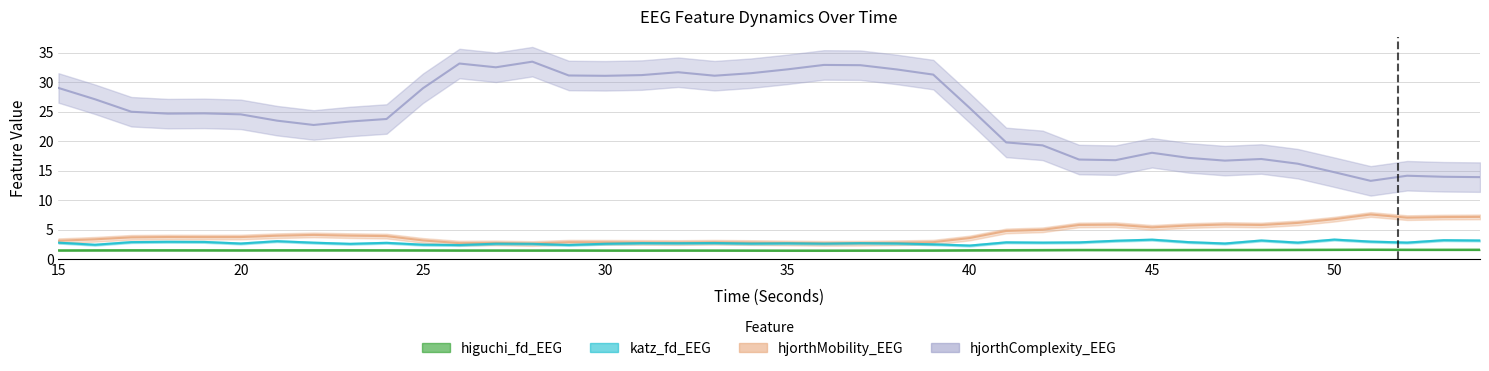

In katz_fd_EEG, how many points are lower than both neighbors (excluding endpoints)?

13